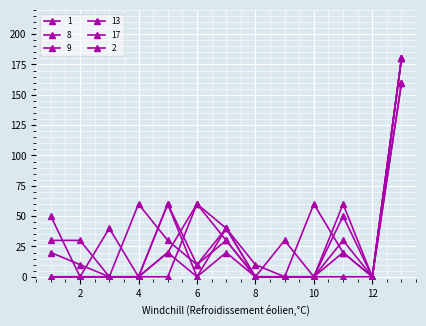

How many data points does each series have?

13